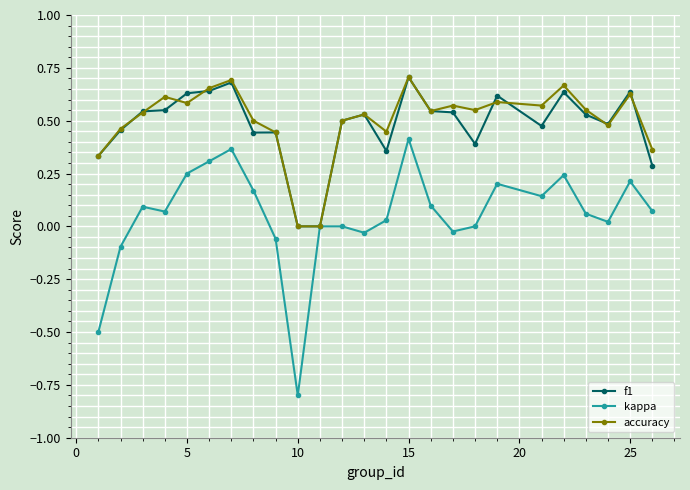

True or false: f1 has more than 1 points higher than both neighbors.

True